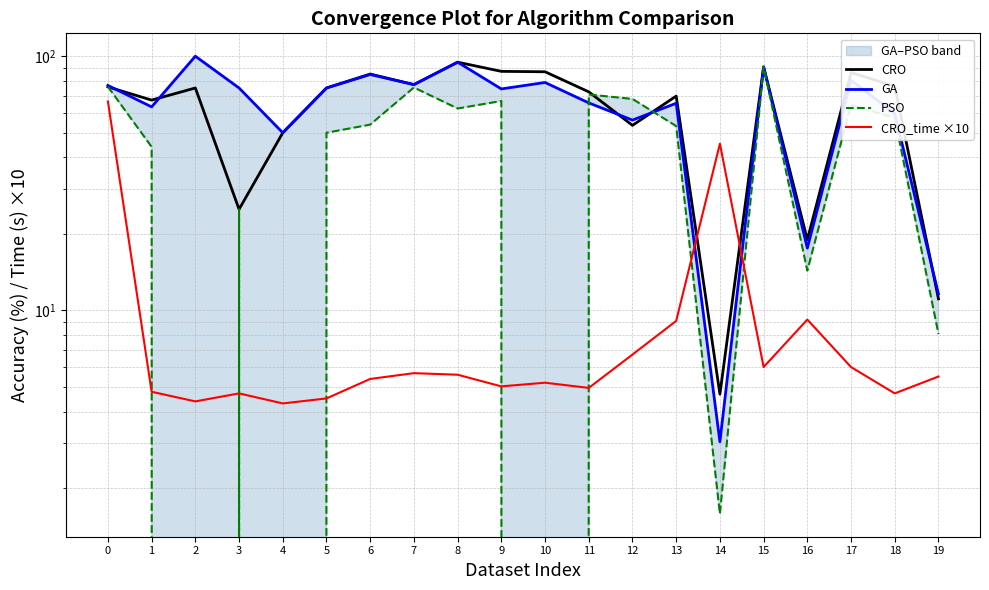

What is the value of the GA point at the 13th from the left?

56.1